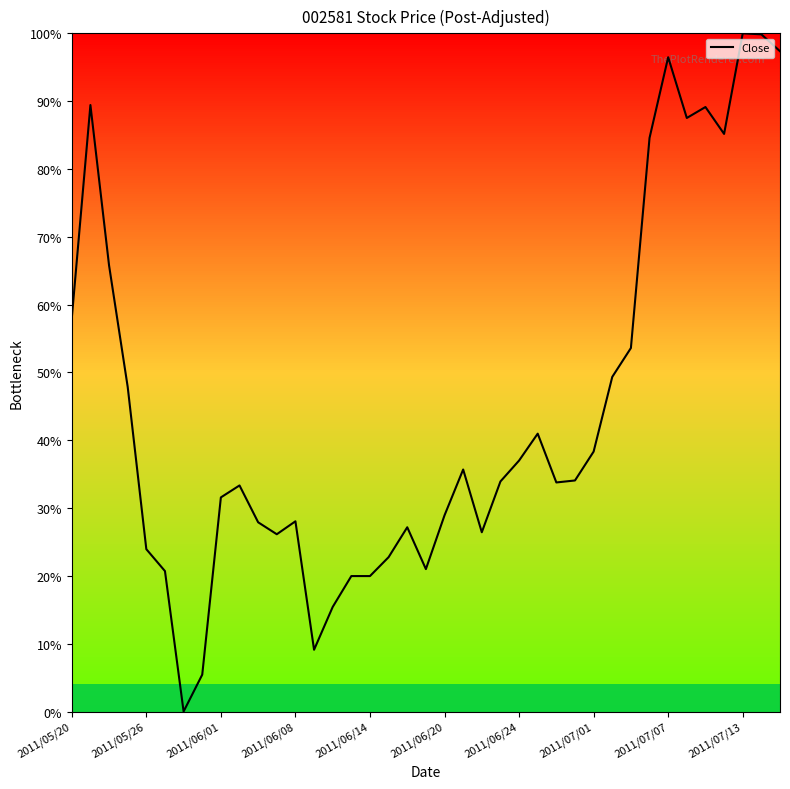

Reading right to left, extract all data points from this chart.

1.0	1.0	1.0	0.9	0.9	0.9	1.0	0.8	0.5	0.5	0.4	0.3	0.3	0.4	0.4	0.3	0.3	0.4	0.3	0.2	0.3	0.2	0.2	0.2	0.2	0.1	0.3	0.3	0.3	0.3	0.3	0.1	0.0	0.2	0.2	0.5	0.7	0.9	0.6